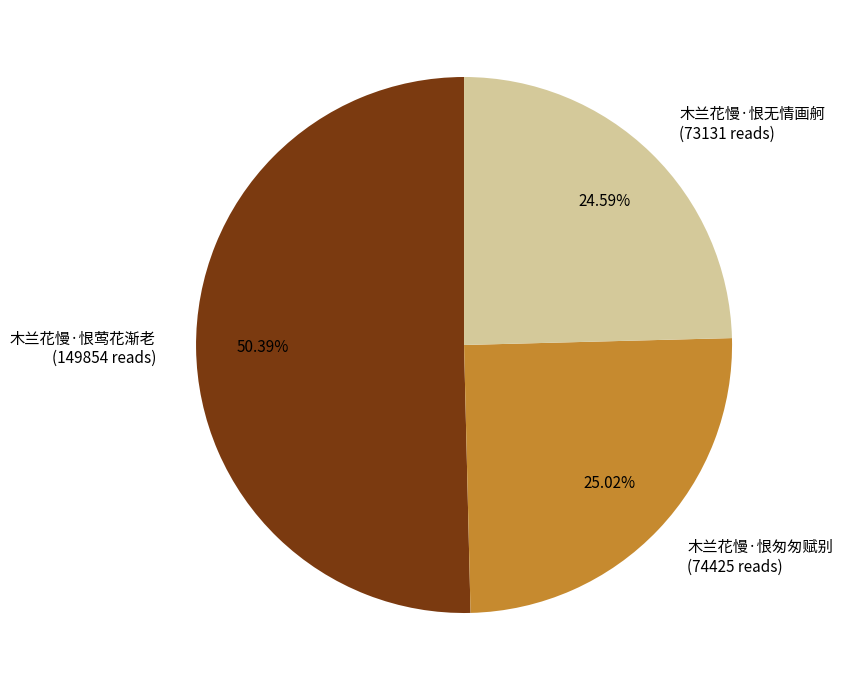

Which has a higher value, 木兰花慢·恨匆匆赋别 (74425 reads) or 木兰花慢·恨莺花渐老 (149854 reads)?

木兰花慢·恨莺花渐老 (149854 reads)